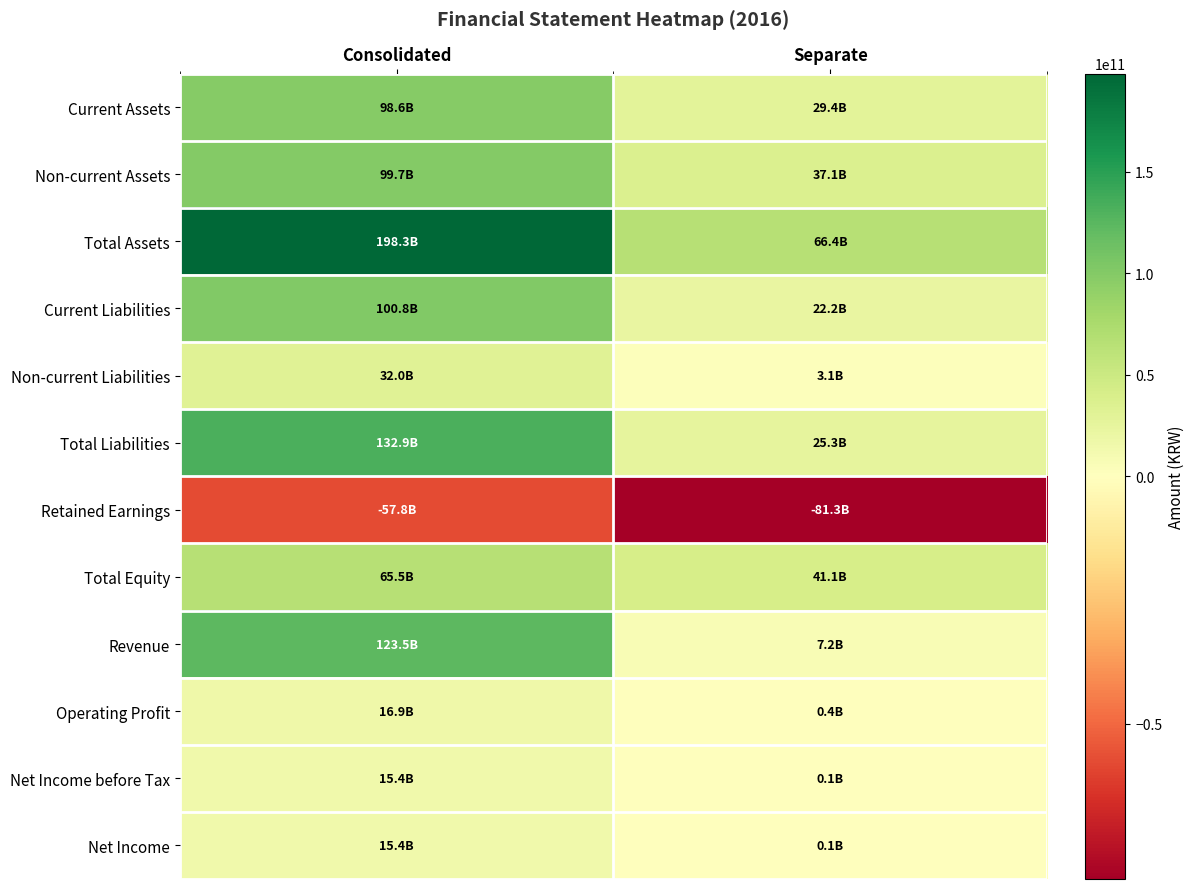

What is the smallest value displayed?

-81296829244